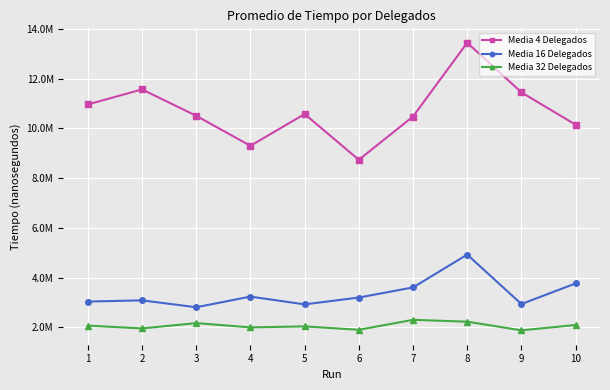

What are all the series names shown in the legend?

Media 4 Delegados, Media 16 Delegados, Media 32 Delegados